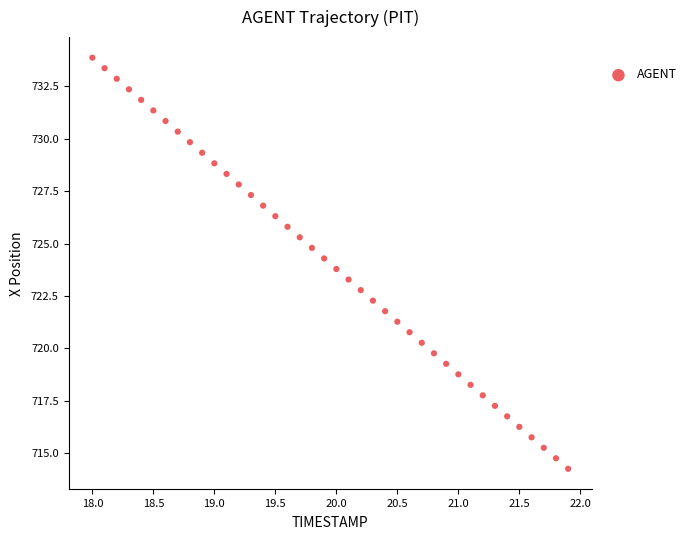

What is the range of Y values (max minus min)?

19.6